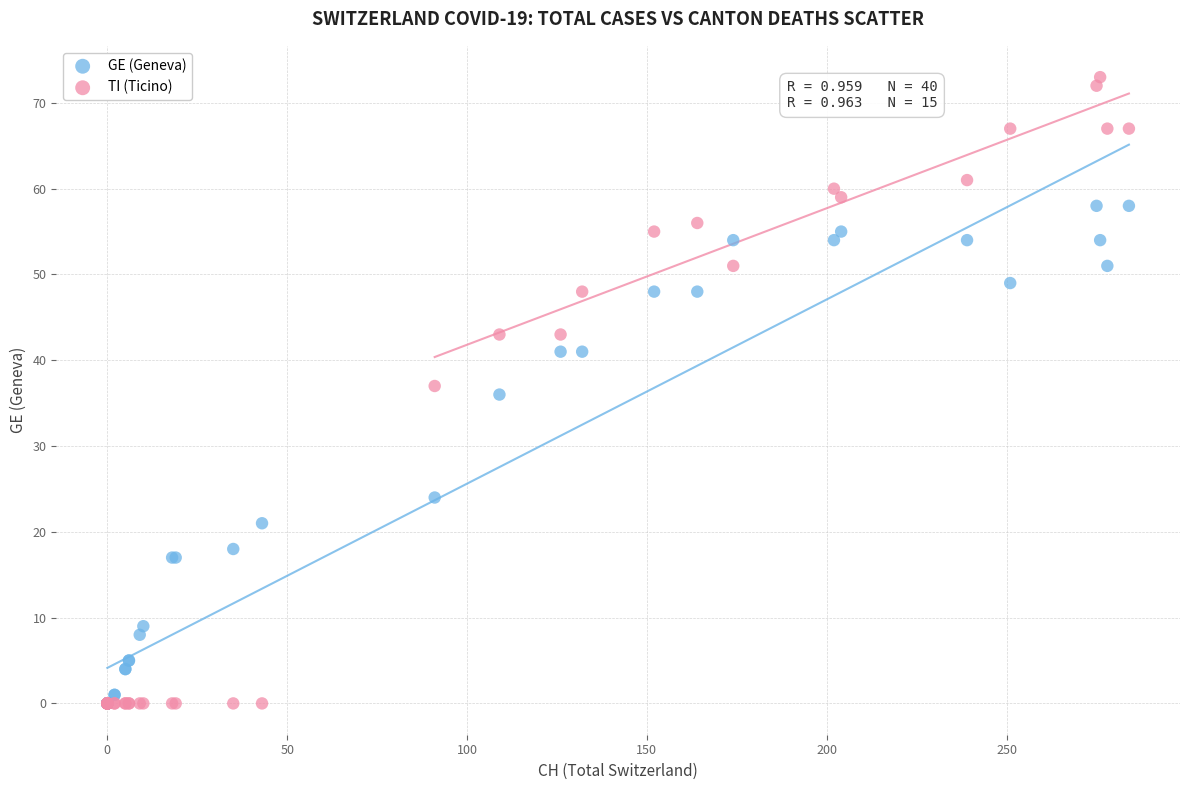

In the GE (Geneva) series, what Y value is closest to 29?

24